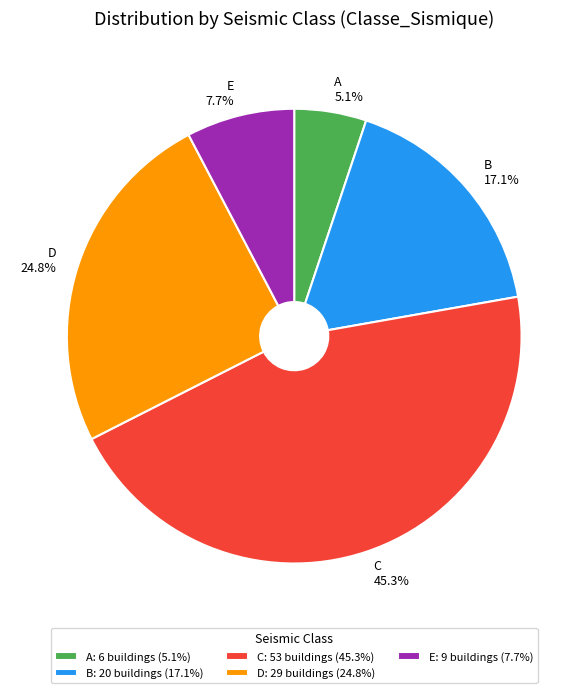

To the nearest percent, what portion does A represent?

5%